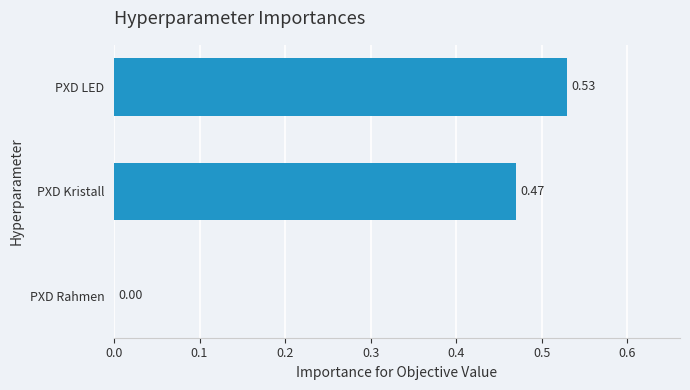

What is the sum of all values?

1.0